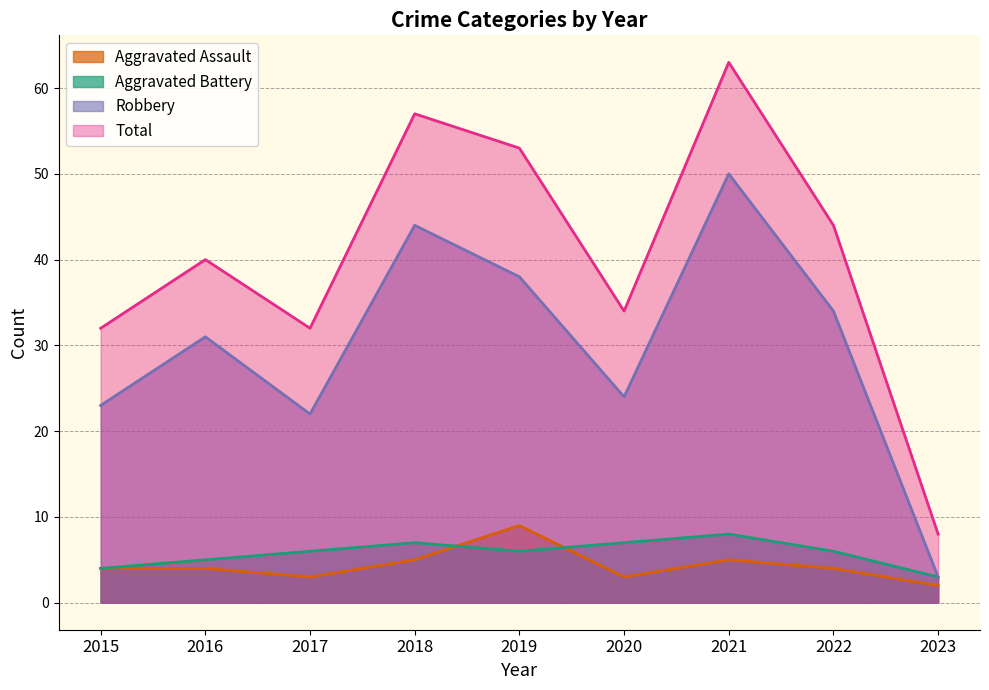

Read the Robbery value at 2015, to the nearest 10.

20